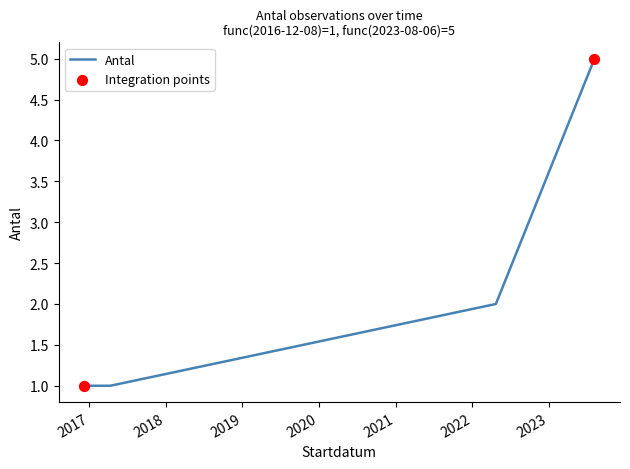

True or false: there are more than 0 points higher than both neighbors.

False